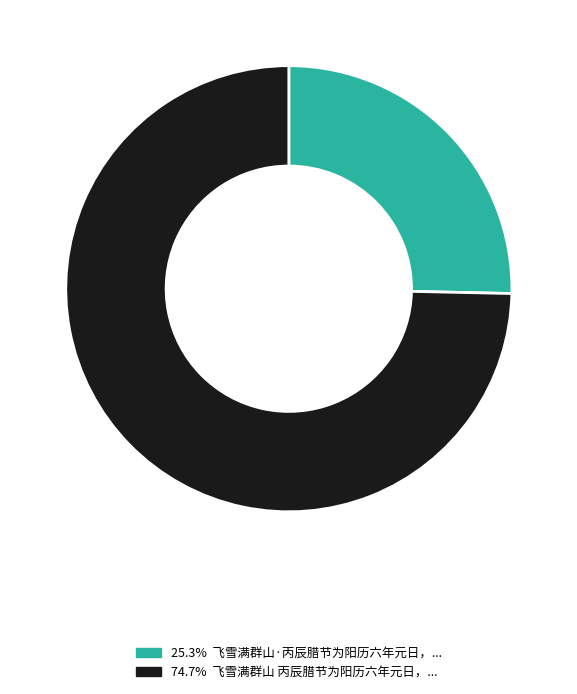

Is there a majority slice in this chart?

Yes